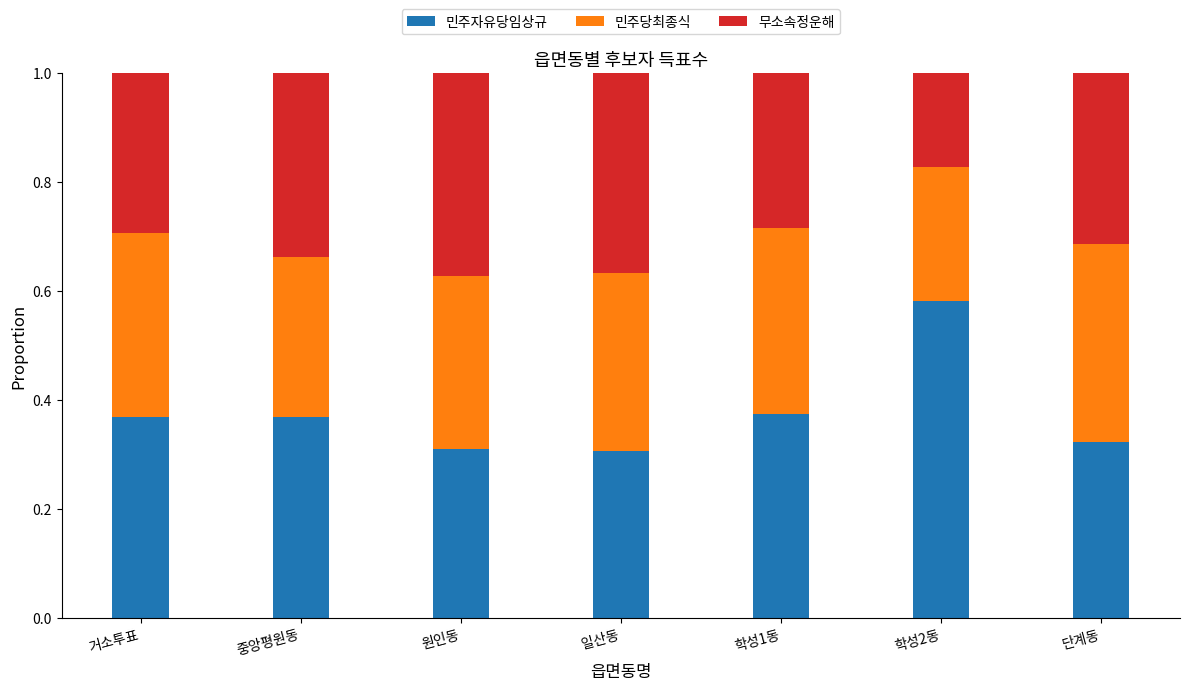

What is the sum of the 민주자유당임상규 values at 학성1동 and 단계동?

0.7